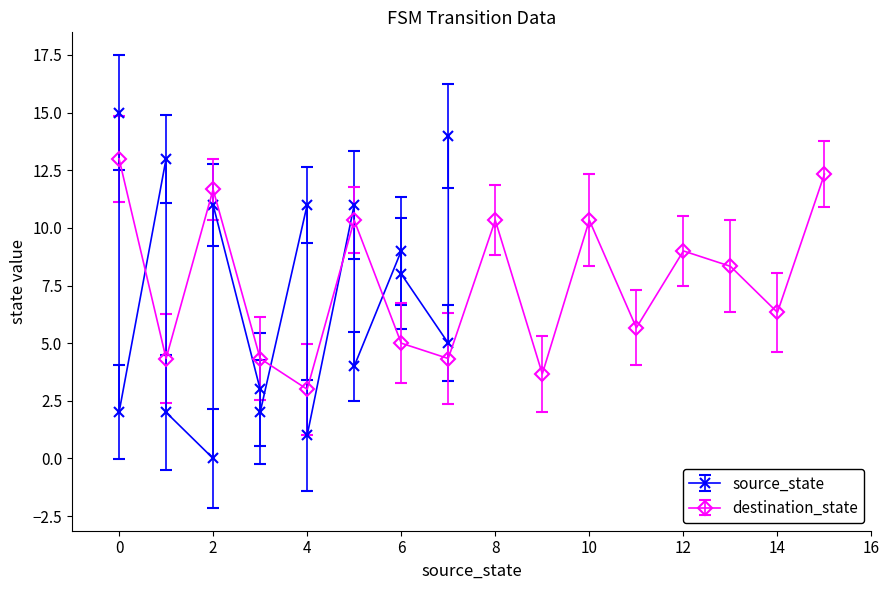

What is the highest value of the destination_state series?

13.0